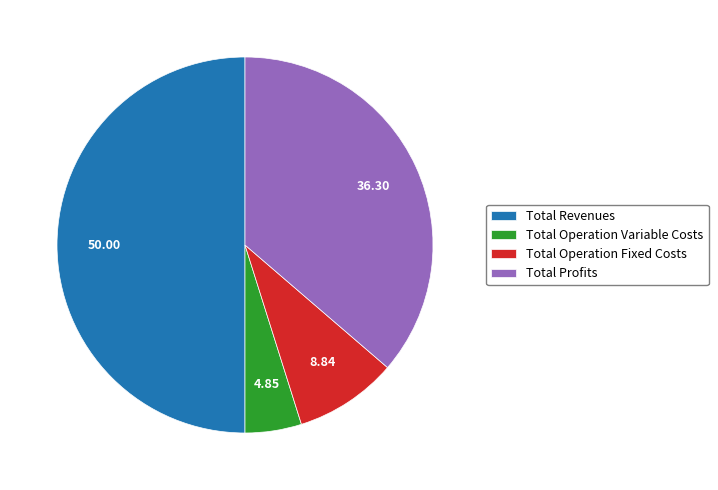

Is it true that Total Revenues is 50% of the pie?

True